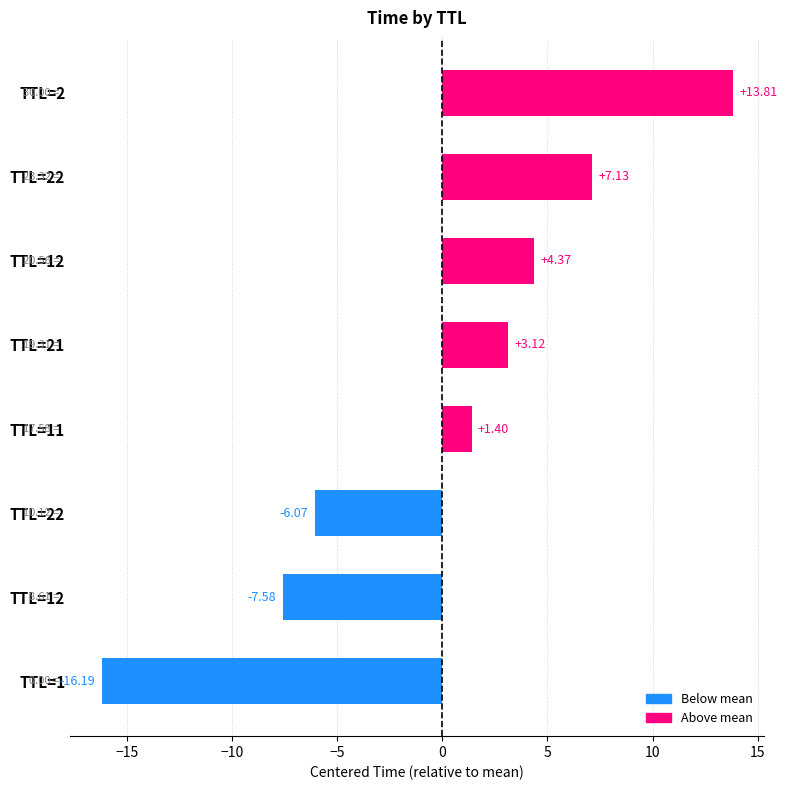

How many data points does each series have?

8